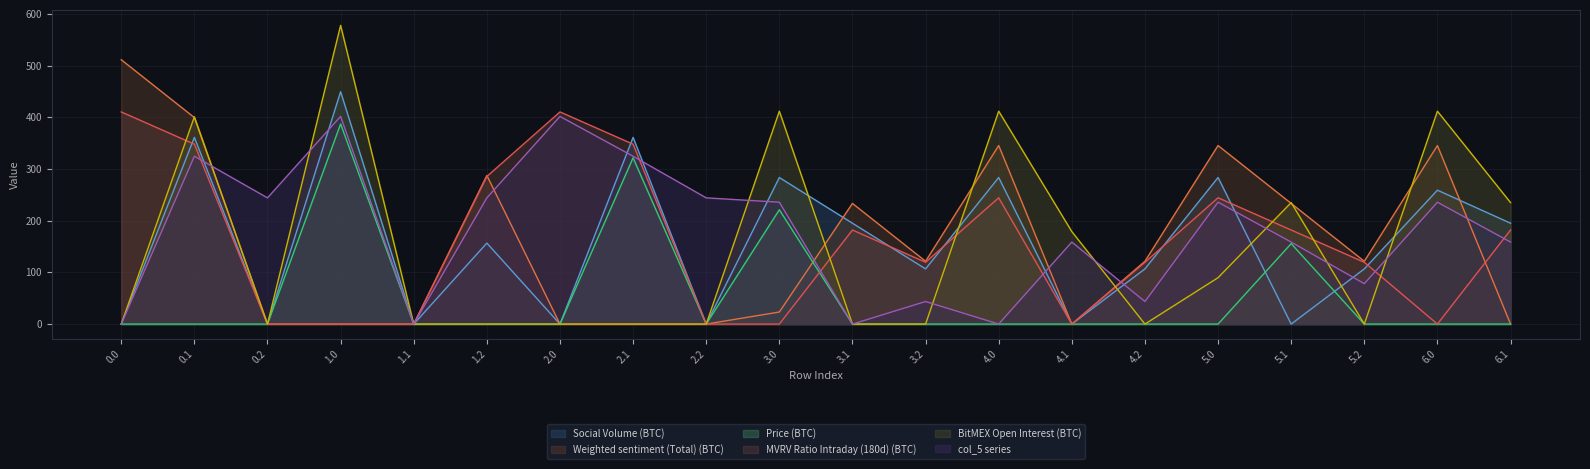

Reading left to right, what are all the values shown in this chart?

col_6: 0.0=0.0	0.1=0.0	0.2=0.0	1.0=387.1	1.1=0.0	1.2=0.0	2.0=0.0	2.1=321.6	2.2=0.0	3.0=221.1	3.1=0.0	3.2=0.0	4.0=0.0	4.1=0.0	4.2=0.0	5.0=0.0	5.1=155.6	5.2=0.0	6.0=0.0	6.1=0.0
col_1: 0.0=0.0	0.1=361.1	0.2=0.0	1.0=449.5	1.1=0.0	1.2=156.6	2.0=0.0	2.1=361.1	2.2=0.0	3.0=283.5	3.1=195.1	3.2=106.7	4.0=283.5	4.1=0.0	4.2=106.7	5.0=283.5	5.1=0.0	5.2=106.7	6.0=259.0	6.1=195.1
col_24: 0.0=511.3	0.1=399.4	0.2=0.0	1.0=0.0	1.1=0.0	1.2=287.5	2.0=0.0	2.1=0.0	2.2=0.0	3.0=23.3	3.1=233.4	3.2=121.5	4.0=345.3	4.1=0.0	4.2=121.5	5.0=345.3	5.1=233.4	5.2=121.5	6.0=345.3	6.1=0.0
col_2: 0.0=410.3	0.1=347.9	0.2=0.0	1.0=0.0	1.1=0.0	1.2=285.5	2.0=410.3	2.1=347.9	2.2=0.0	3.0=0.0	3.1=181.9	3.2=119.5	4.0=244.3	4.1=0.0	4.2=119.5	5.0=244.3	5.1=181.9	5.2=119.5	6.0=0.0	6.1=181.9
col_18: 0.0=0.0	0.1=401.0	0.2=0.0	1.0=577.8	1.1=0.0	1.2=0.0	2.0=0.0	2.1=0.0	2.2=0.0	3.0=411.8	3.1=0.0	3.2=0.0	4.0=411.8	4.1=178.9	4.2=0.0	5.0=89.8	5.1=235.0	5.2=0.0	6.0=411.8	6.1=235.0
col_5: 0.0=0.0	0.1=324.6	0.2=244.1	1.0=401.7	1.1=0.0	1.2=244.1	2.0=401.7	2.1=324.6	2.2=244.1	3.0=235.7	3.1=0.0	3.2=43.6	4.0=0.0	4.1=158.6	4.2=43.6	5.0=235.7	5.1=158.6	5.2=78.1	6.0=235.7	6.1=158.6